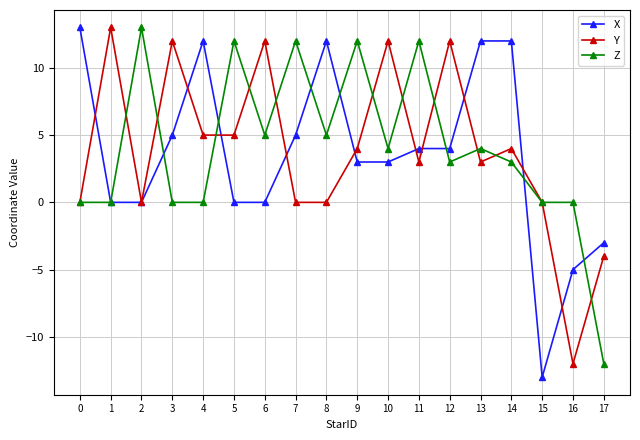

What is the difference between the maximum and second lowest values in the Z series?

13